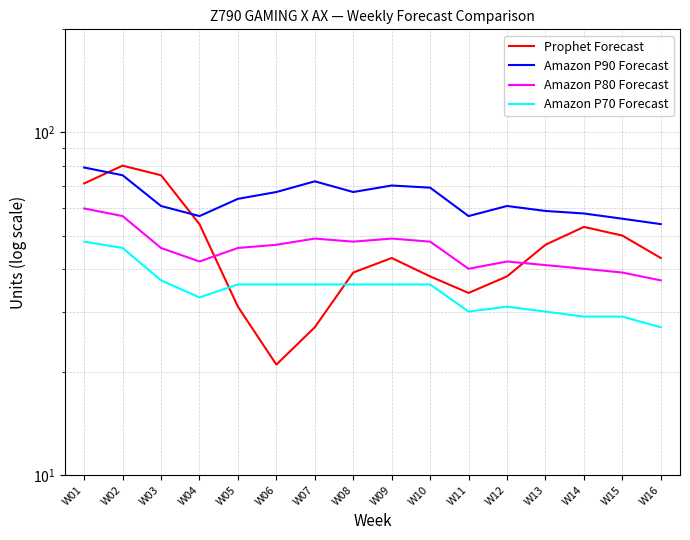

Between W01 and W12, which series saw the biggest shift?

Prophet Forecast